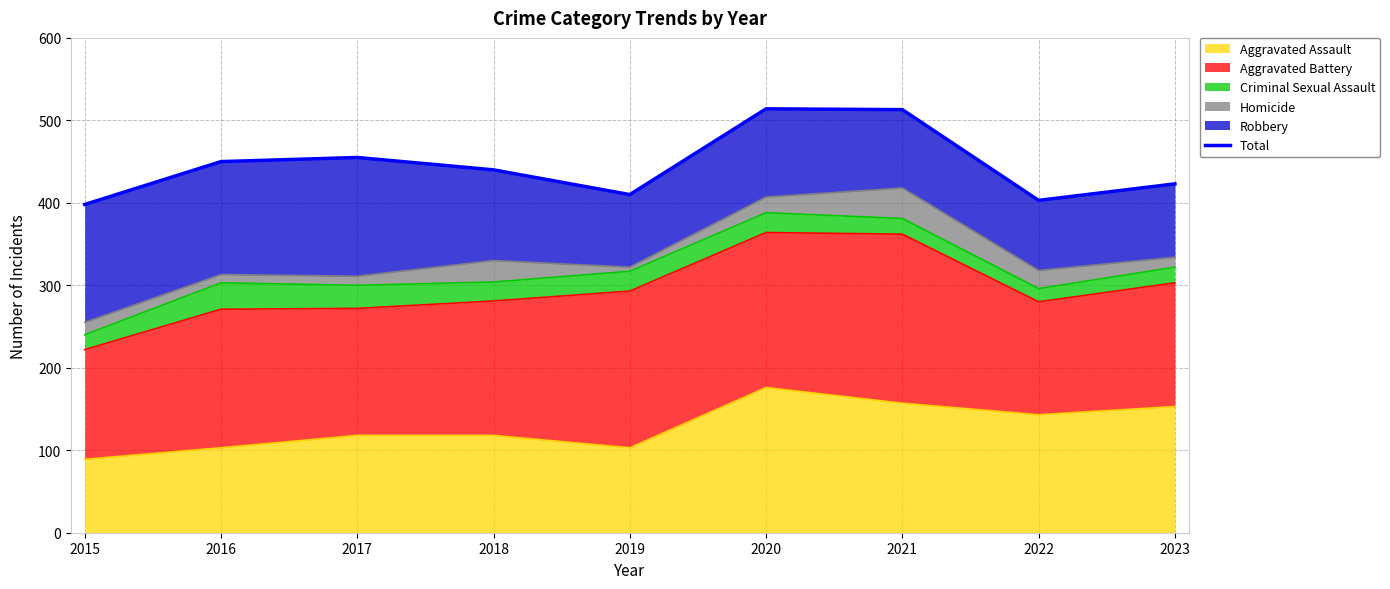

List the labels in order of value, largest first.

2020, 2021, 2017, 2016, 2018, 2023, 2019, 2022, 2015